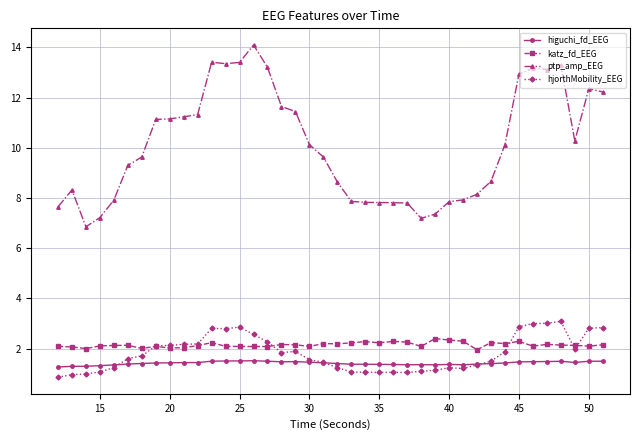

What is the minimum value for higuchi_fd_EEG?

1.3